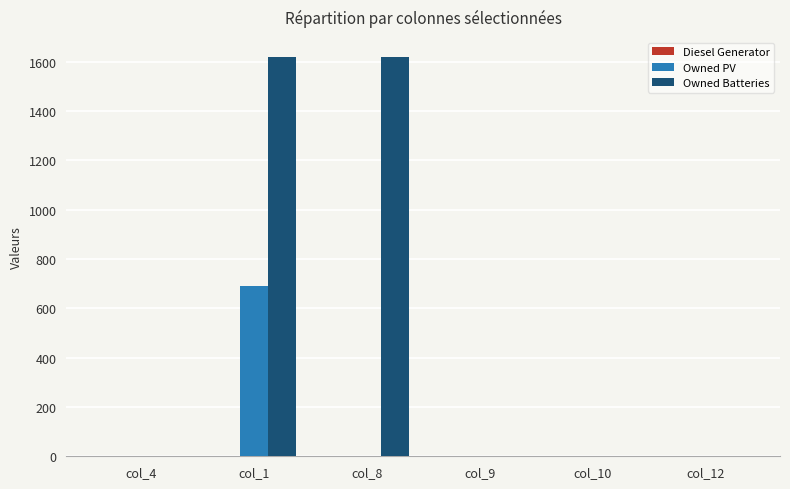

Which series has the largest total across all categories?

Owned Batteries